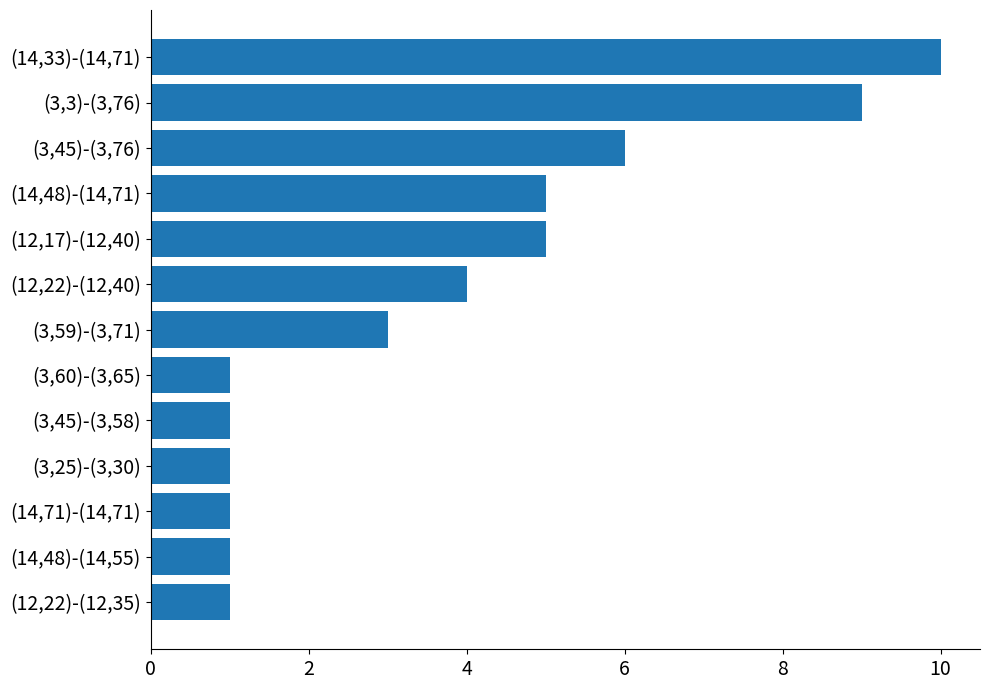

How many bars are there in total?

13